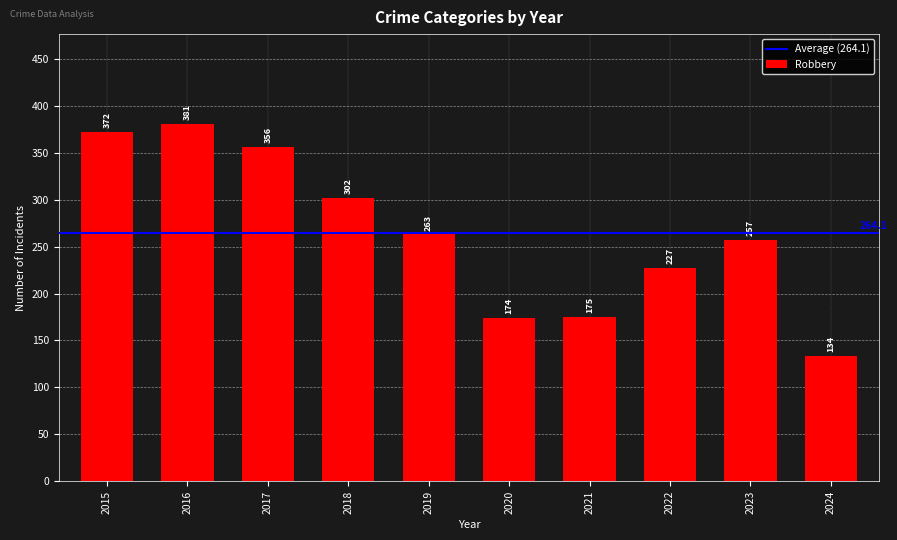

Where is the data nearest to the value 257?

2023